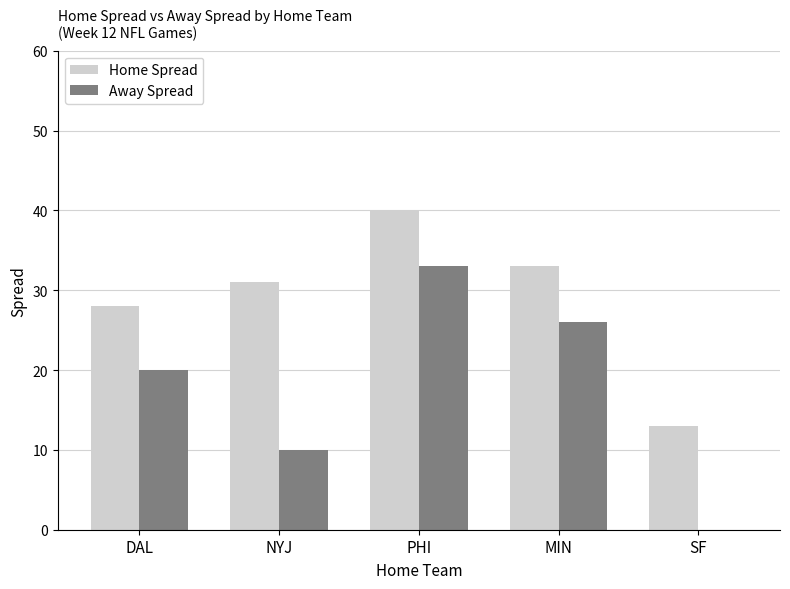

Is the value of Away Spread at SF greater than the value of Home Spread at PHI?

No